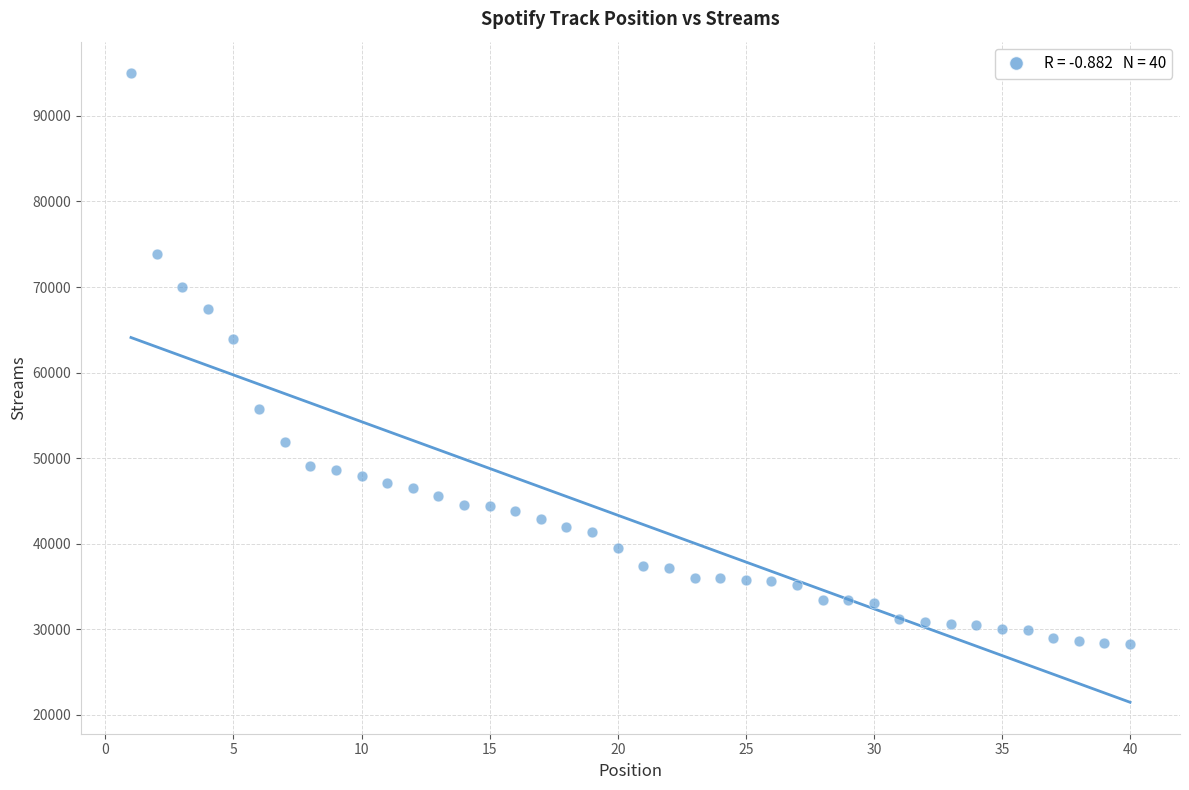

What is the range of Y values (max minus min)?

66708